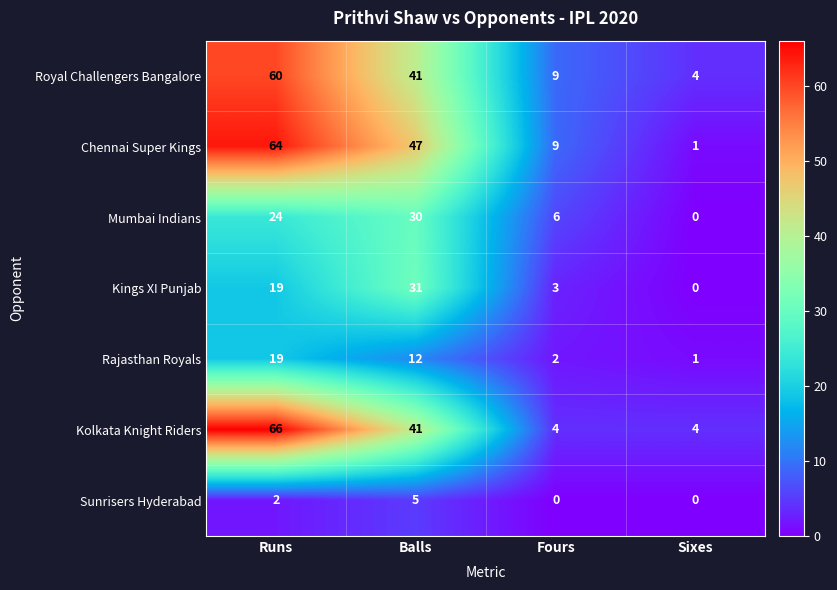

Where does the Chennai Super Kings series first go above 47?

Runs